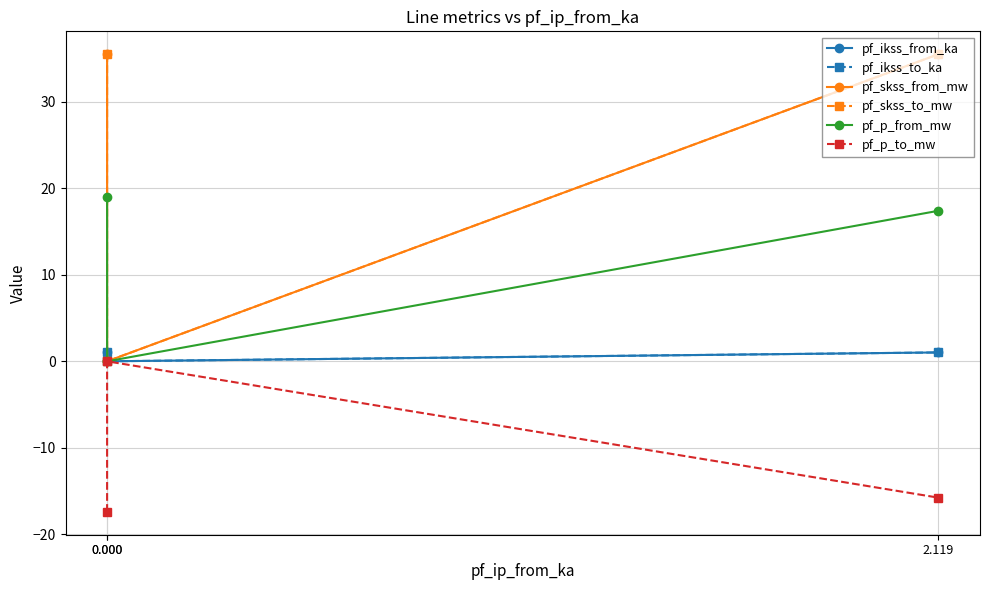

Does the chart display data point markers on the line(s)?

Yes